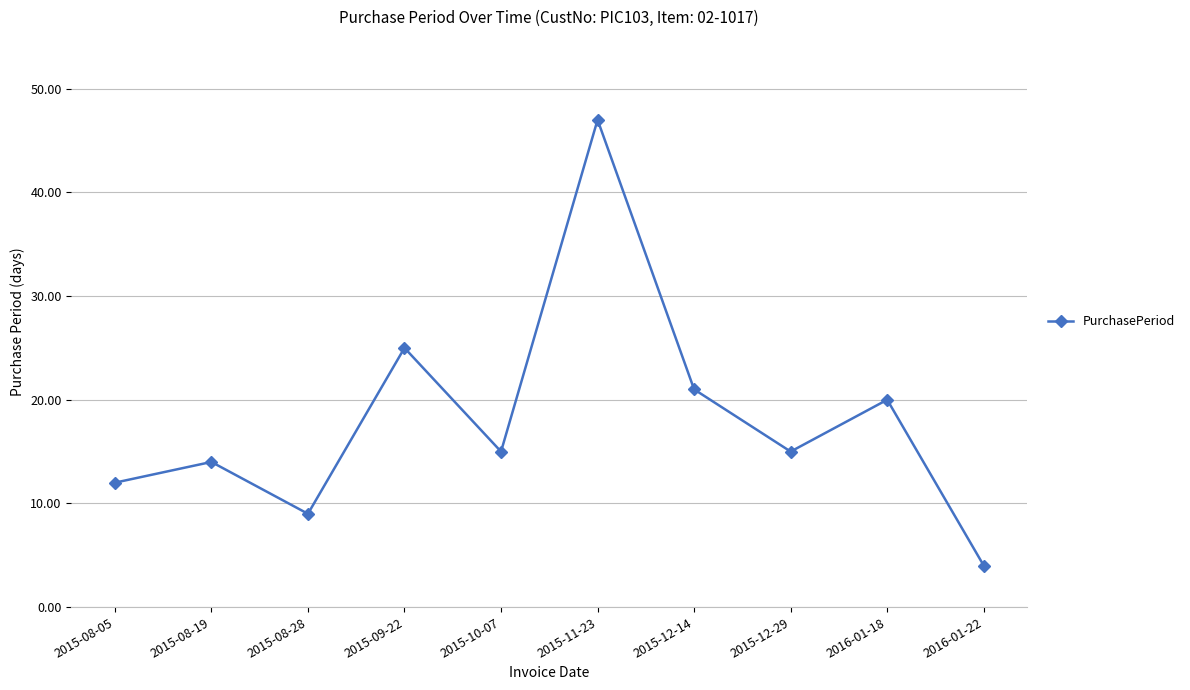

Reading right to left, list all the values displayed in this chart.

2016-01-22=4	2016-01-18=20	2015-12-29=15	2015-12-14=21	2015-11-23=47	2015-10-07=15	2015-09-22=25	2015-08-28=9	2015-08-19=14	2015-08-05=12